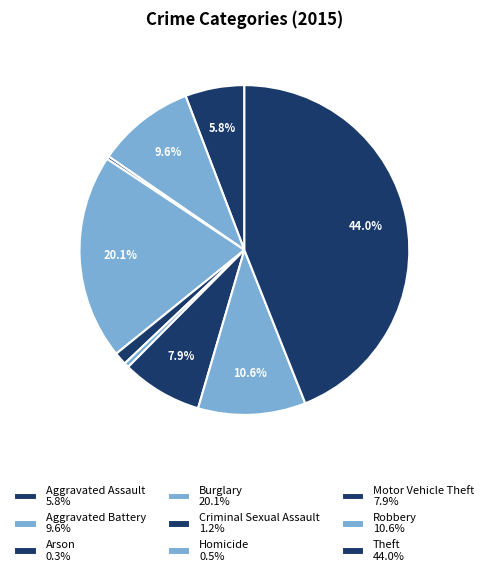

Count the number of slices in the pie.

9